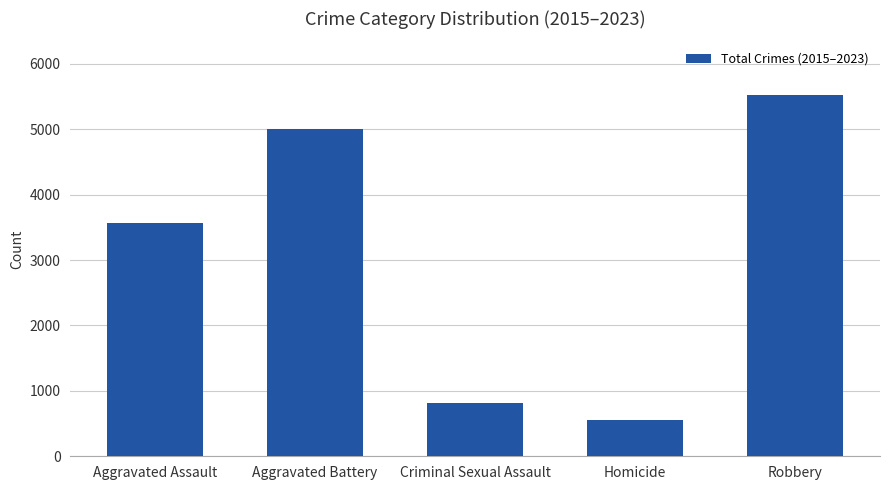

Reading left to right, list all the values displayed in this chart.

Aggravated Assault=3566	Aggravated Battery=4997	Criminal Sexual Assault=810	Homicide=550	Robbery=5515